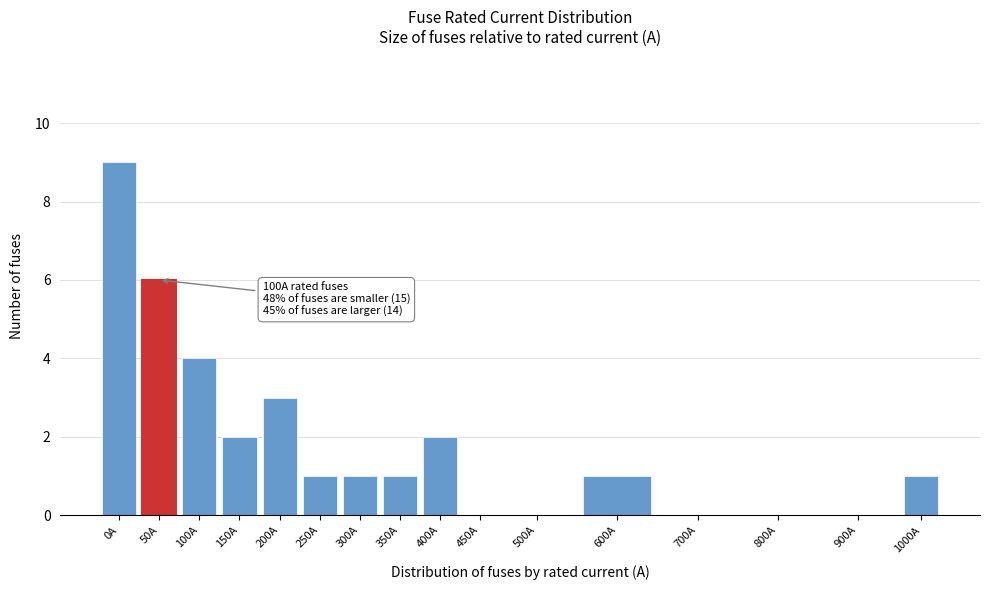

Reading left to right, extract all data points from this chart.

0A=9	50A=6	100A=4	150A=2	200A=3	250A=1	300A=1	350A=1	400A=2	450A=0	500A=0	600A=1	700A=0	800A=0	900A=0	1000A=1